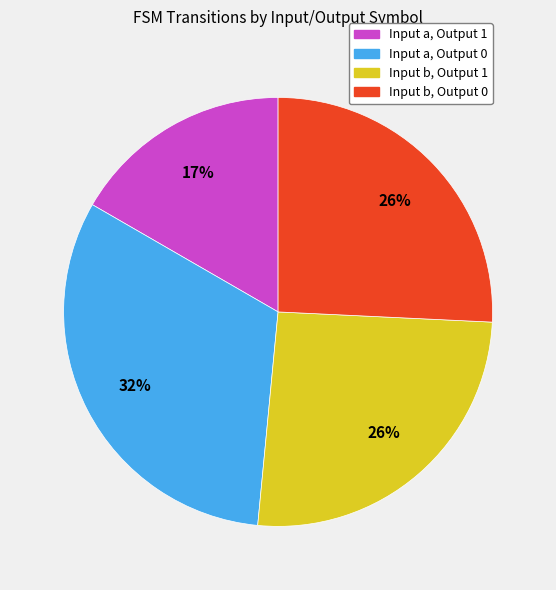

How many segments does this pie chart have?

4